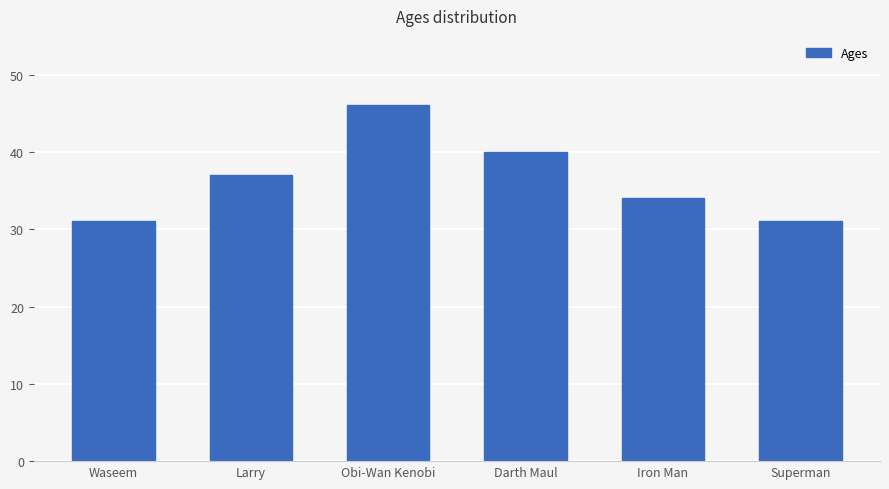

True or false: the data shows 50 at Waseem.

False